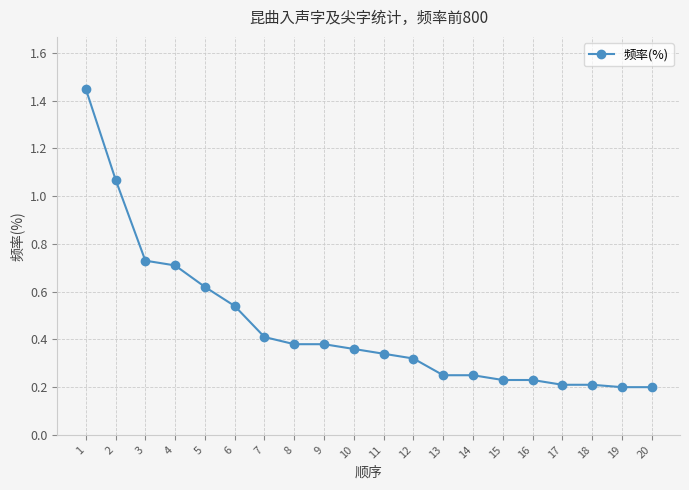

What is the sum of all values?

9.1